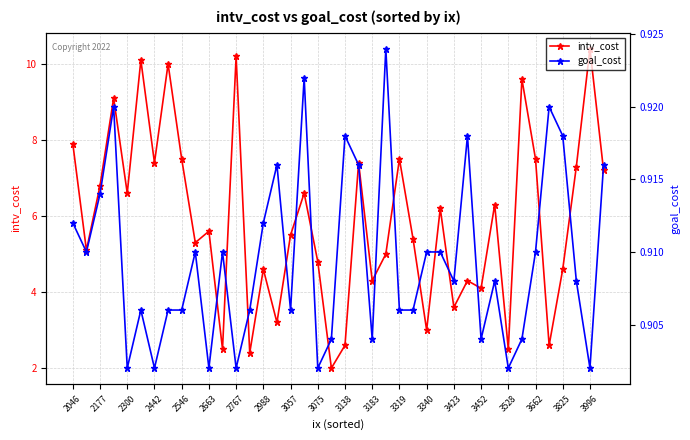

Count the goal_cost values in the range 0 to 1.

40